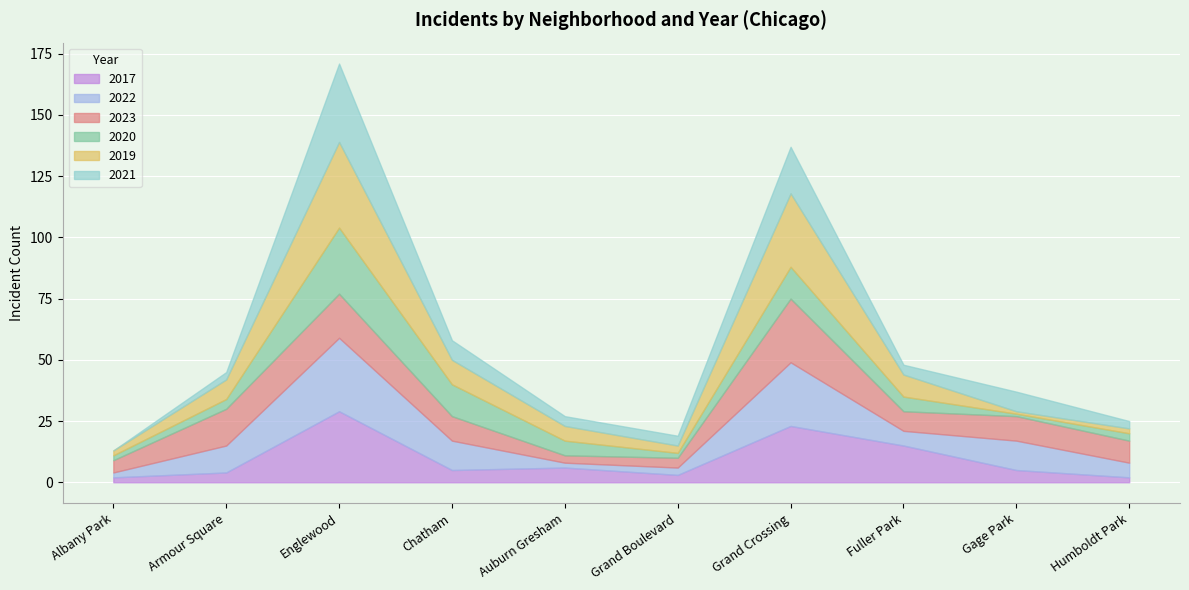

What is the average value of the 2019 series?

11